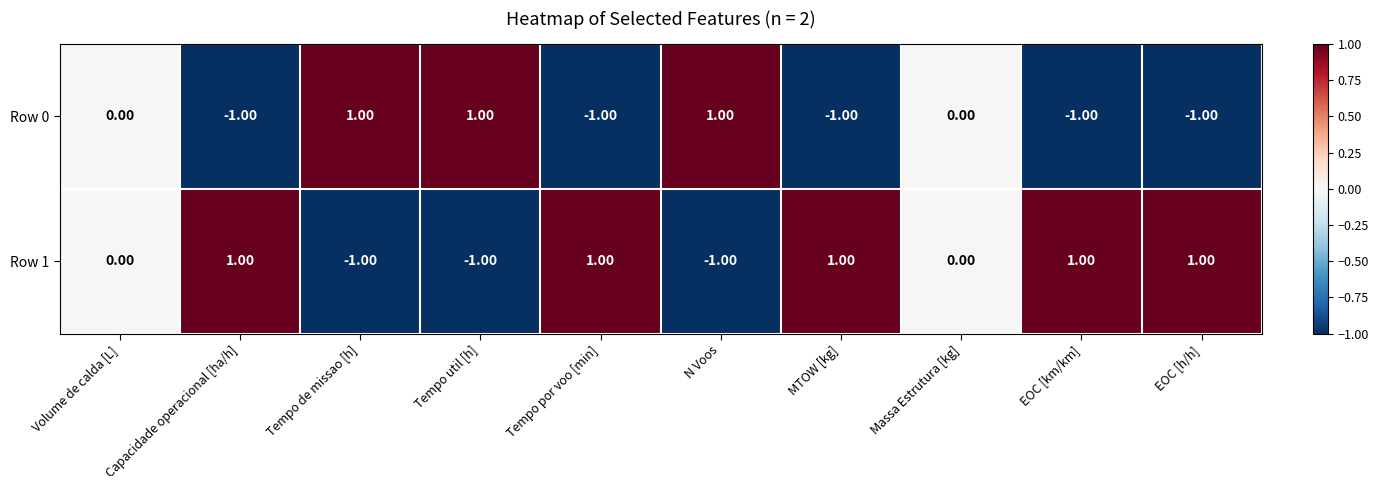

Rank the series at Tempo util [h] from lowest to highest value.

Row 1, Row 0